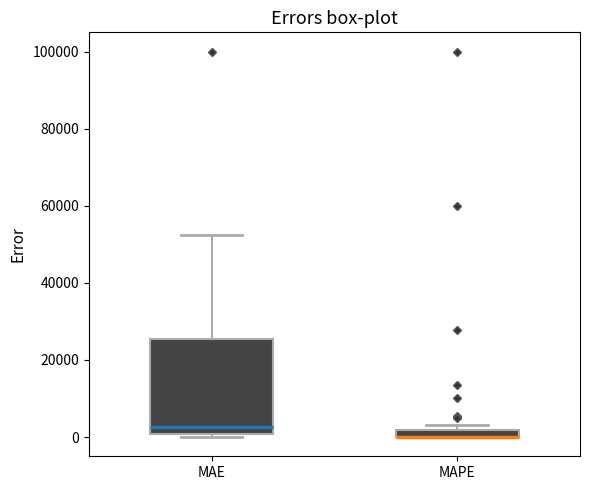

Where is the lower edge of the box for MAPE on the y-axis? The values are not printed on the chart, so give them approximately, as read against the axis.

0